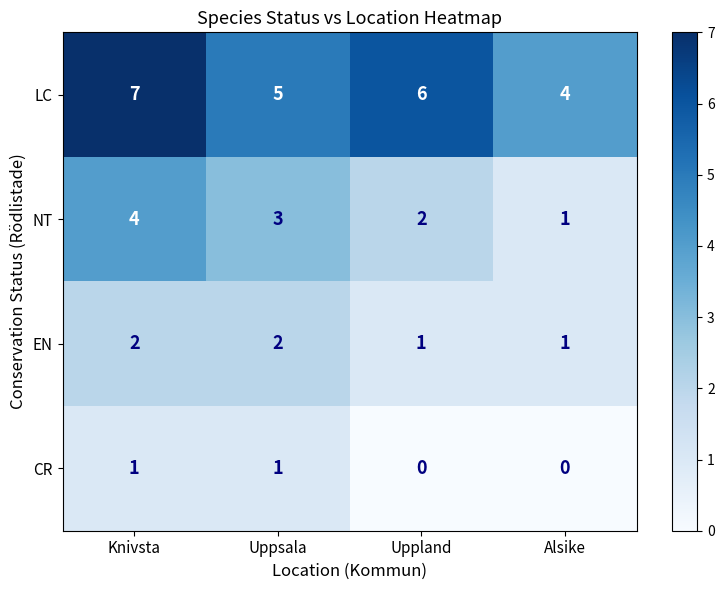

Is the value of LC at Uppland greater than the value of CR at Uppland?

Yes